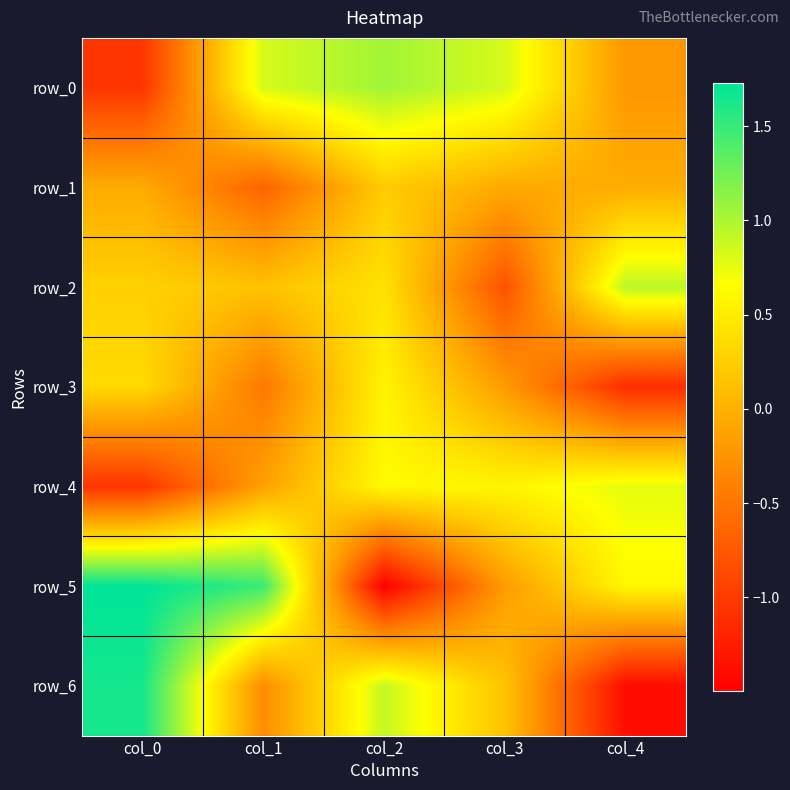

Which series changed the most between col_1 and col_2?

row_5